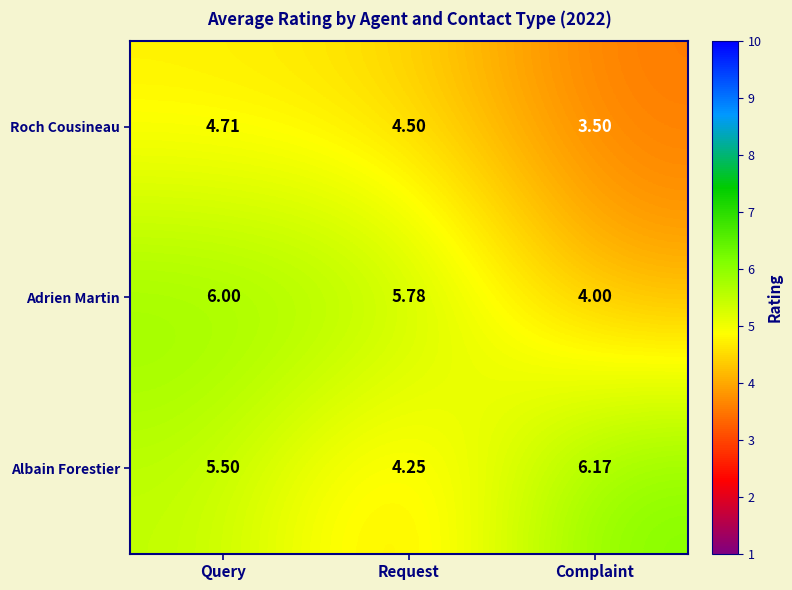

At which category is the sum across all series the highest?

Query